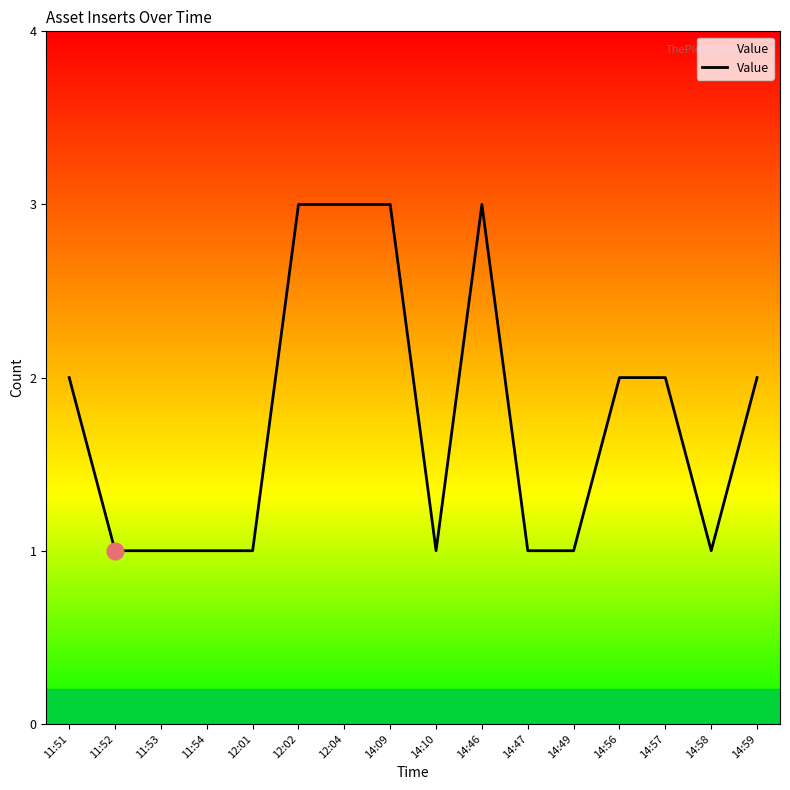

The value at 14:56 is 1. True or false?

False